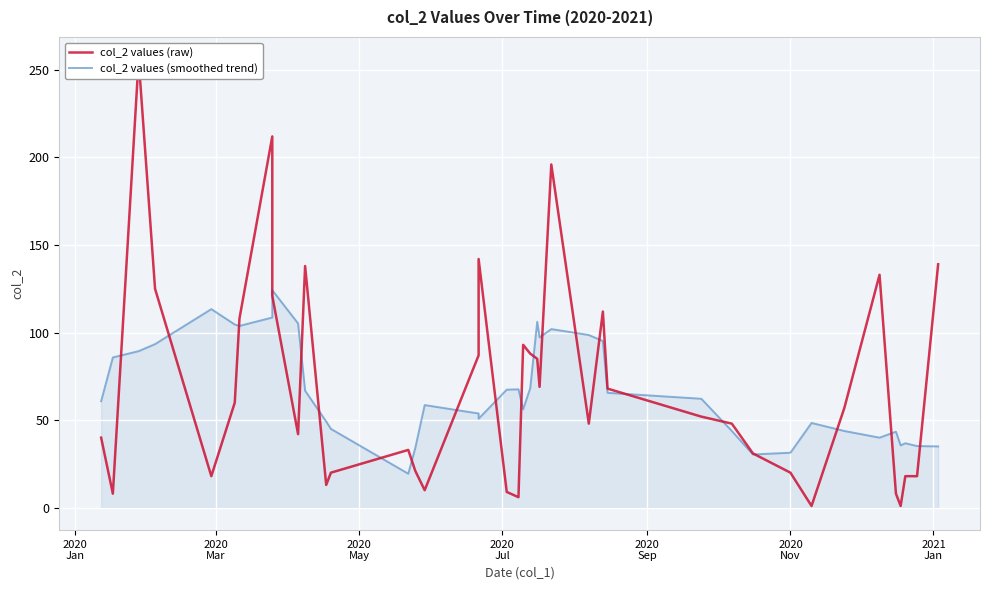

What is the difference between the maximum and minimum values in the col_2 values (smoothed trend) series?

104.8